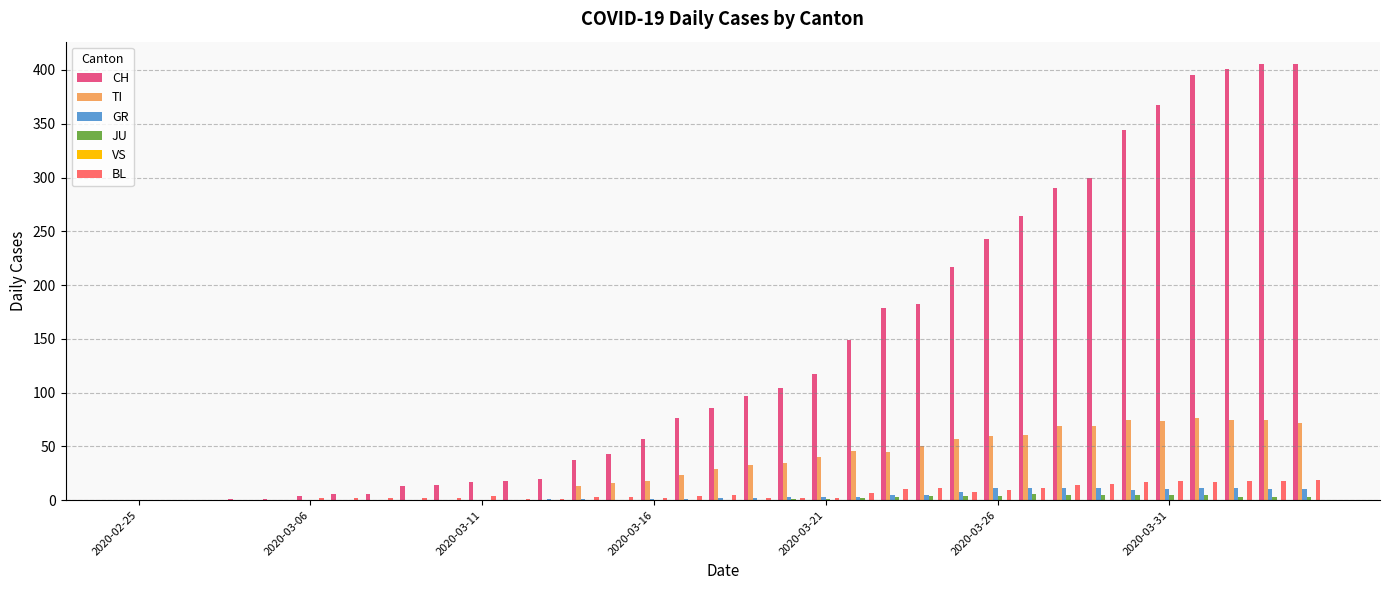

What is the greatest value displayed?

406